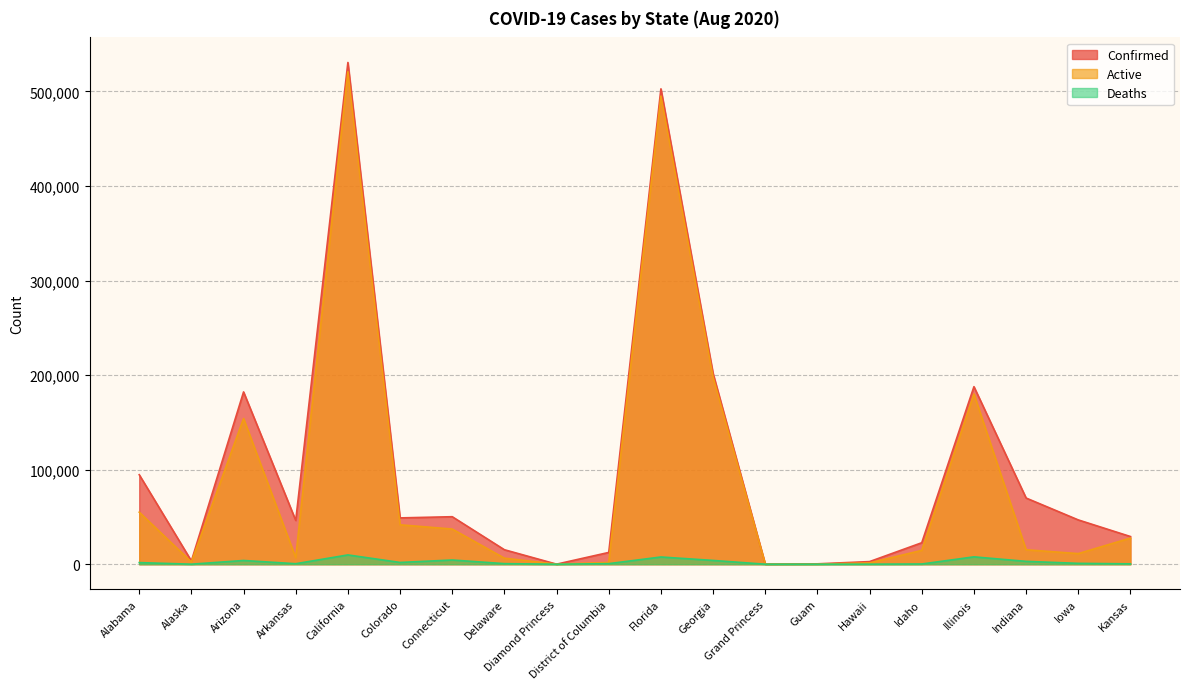

True or false: Confirmed and Deaths cross at least once.

False